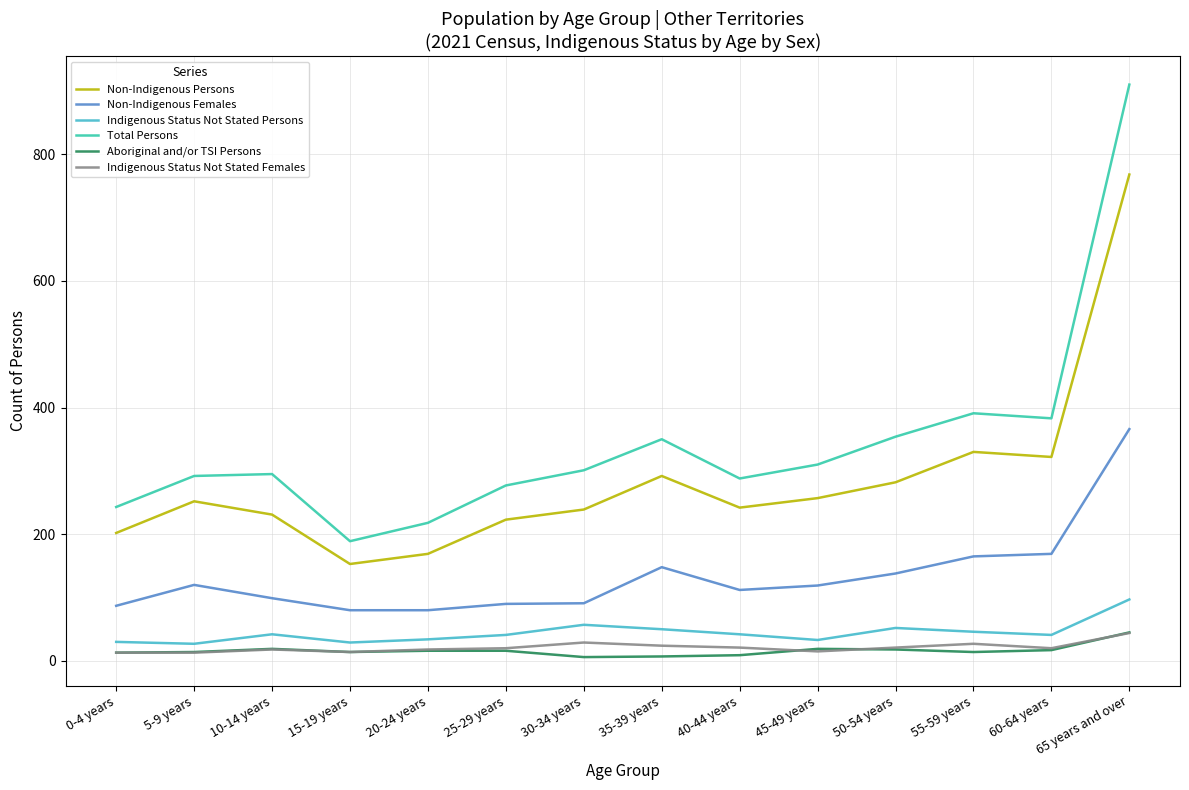

Which series changed the most between 15-19 years and 45-49 years?

Total Persons